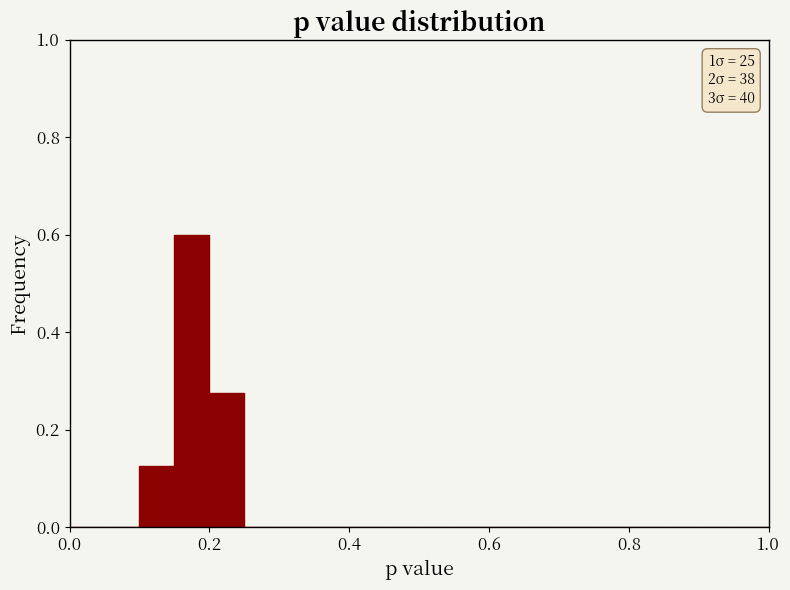

Read against the x-axis, roughly where is the centre of the tallest bar?

0.18